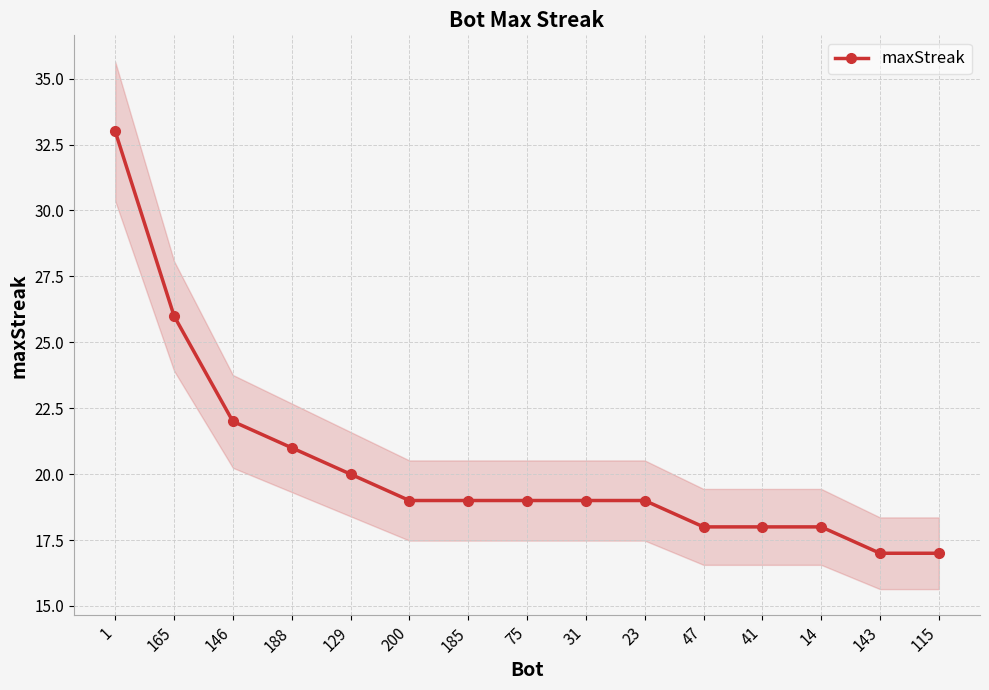

Rank the categories by value from highest to lowest.

1, 165, 146, 188, 129, 200, 185, 75, 31, 23, 47, 41, 14, 143, 115